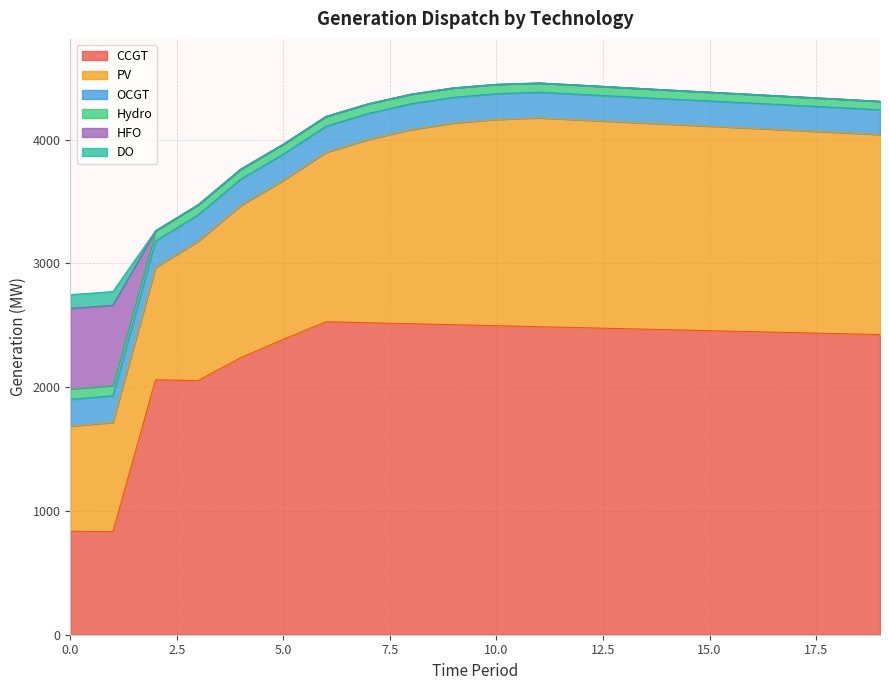

The value of PV at 15 is 2751. True or false?

False